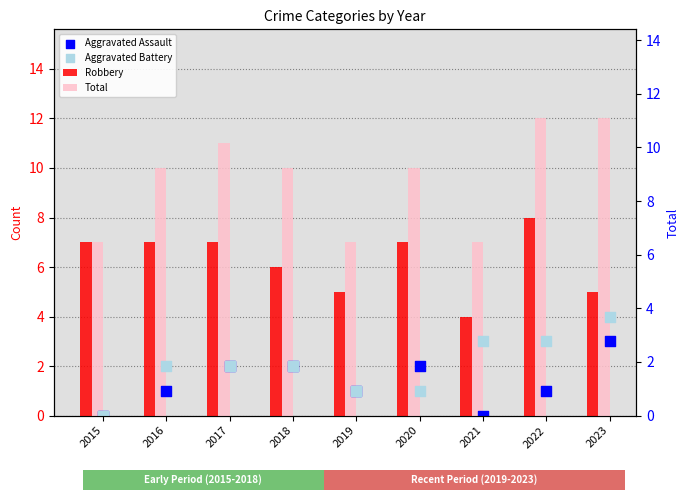

Which series has the largest total across all categories?

Total